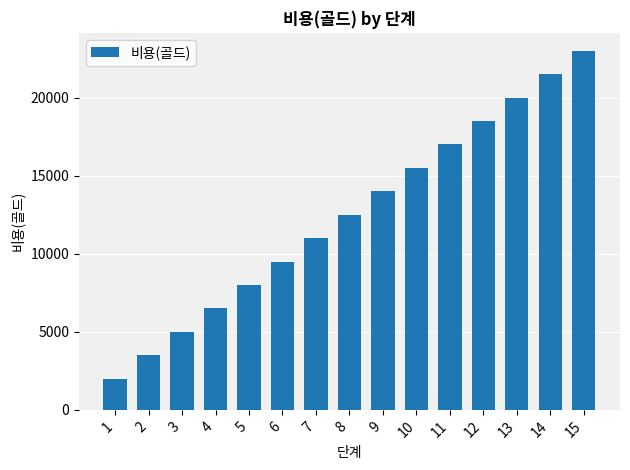

Are the bars grouped side by side (vs. stacked)?

No